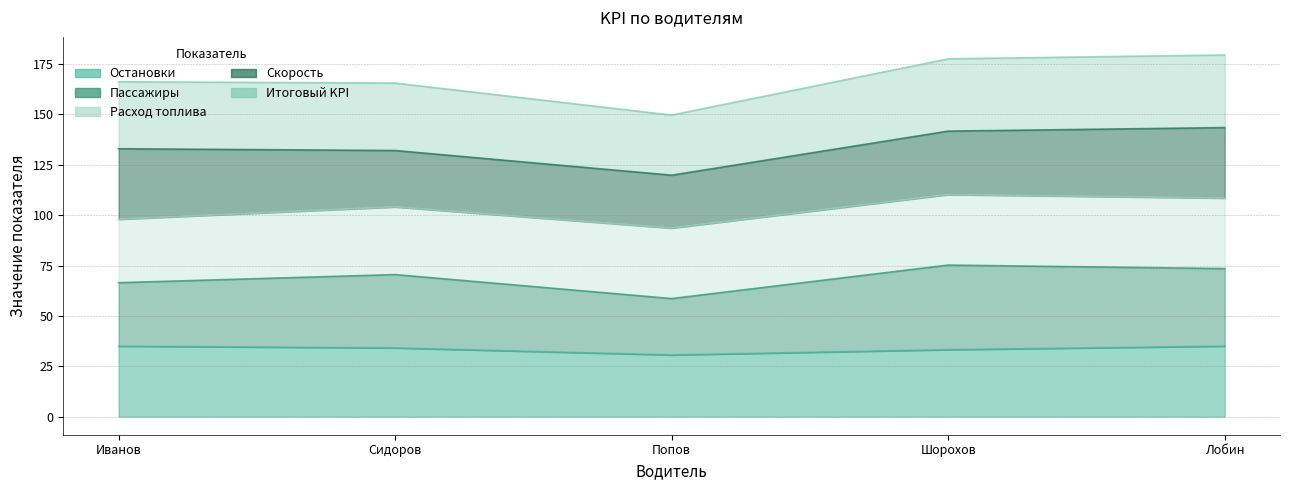

Which category has the highest value in the Пассажиры series?

Шорохов